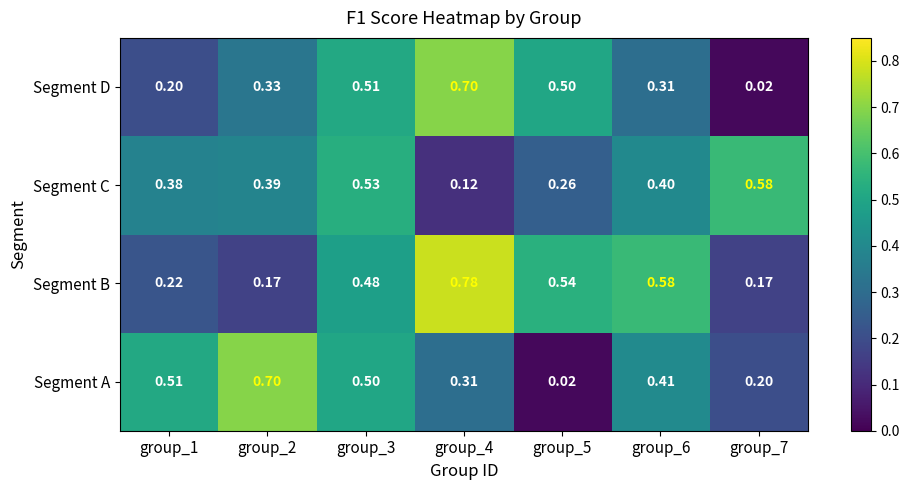

Rank the series at group_5 from lowest to highest value.

Segment A, Segment C, Segment D, Segment B